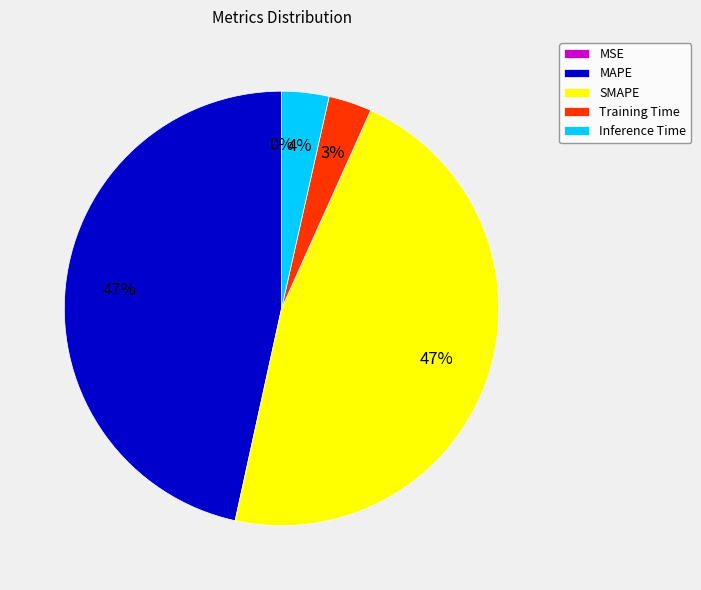

To the nearest percent, what is the average slice percentage?

20%